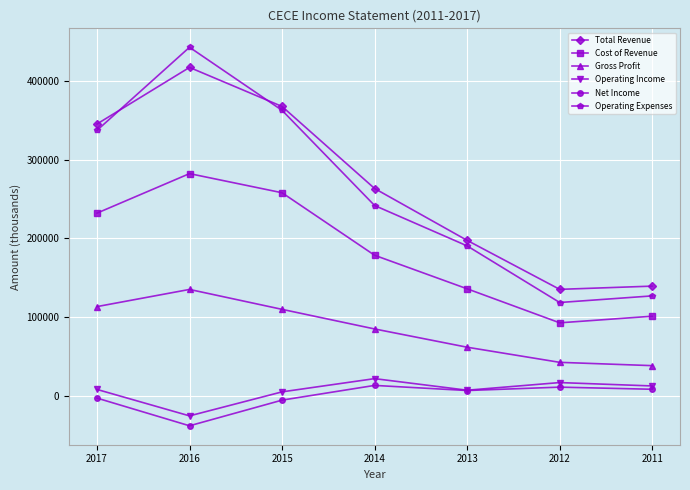

How many values in Operating Income are above zero?

6